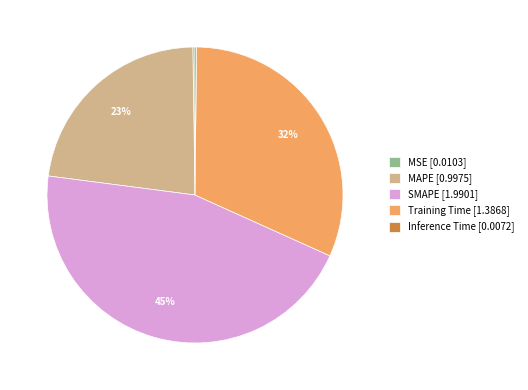

To the nearest percent, what is the difference between the largest and smallest slice percentages?

45%